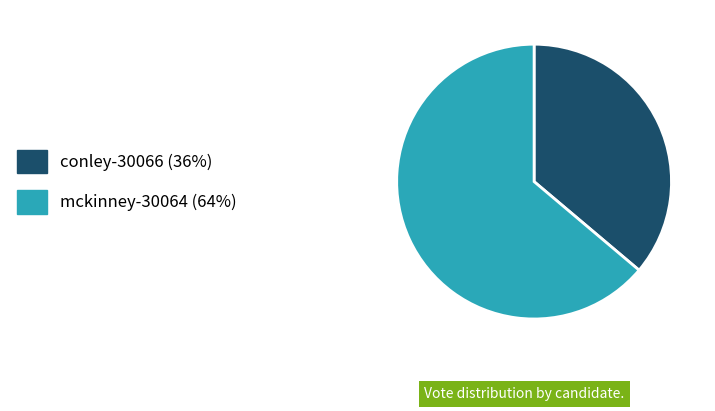

Between mckinney-30064 and conley-30066, which is larger?

mckinney-30064